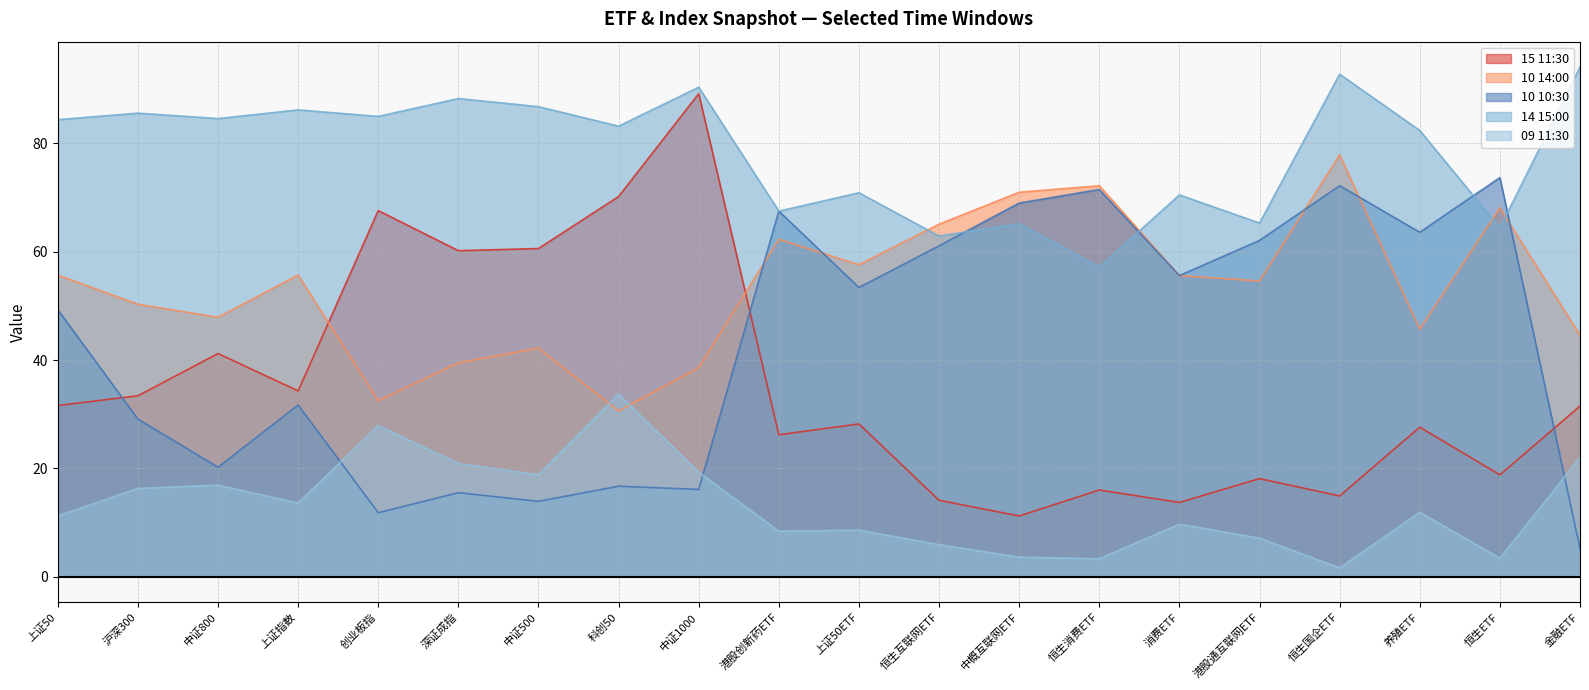

How many lines are shown in the chart?

5